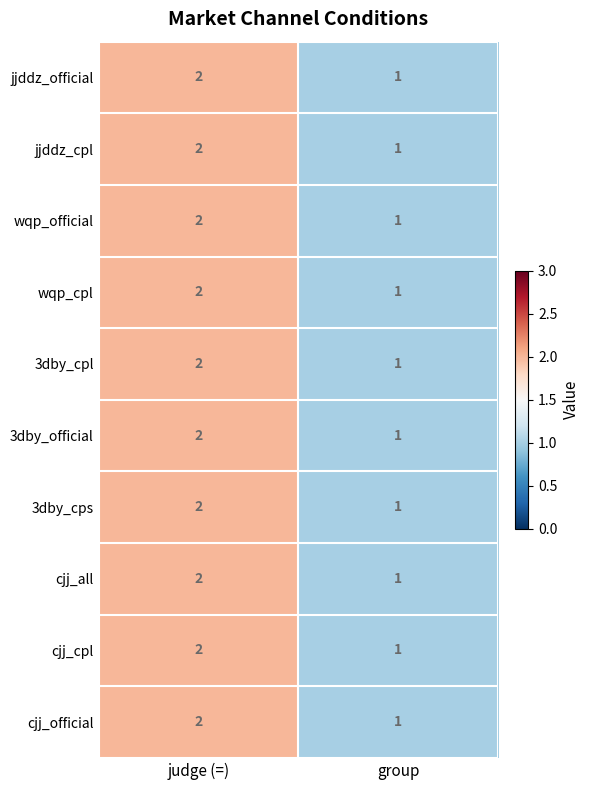

What is the sum of the cjj_official values at judge (=) and group?

3